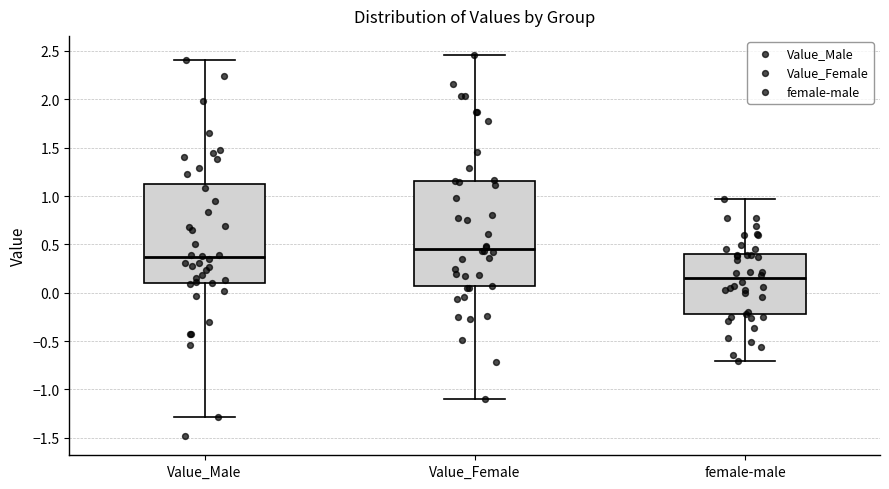

Reading left to right, read every box against the y-axis: the position of its median line, the range the box covers, and the ends of its whiskers. The values are not printed on the chart, so give them approximately, as read against the axis.

Value_Male: median 0.35, box 0.10 to 1.10, whiskers -1.30 to 2.40
Value_Female: median 0.45, box 0.05 to 1.15, whiskers -1.10 to 2.45
female-male: median 0.15, box -0.20 to 0.40, whiskers -0.70 to 0.95